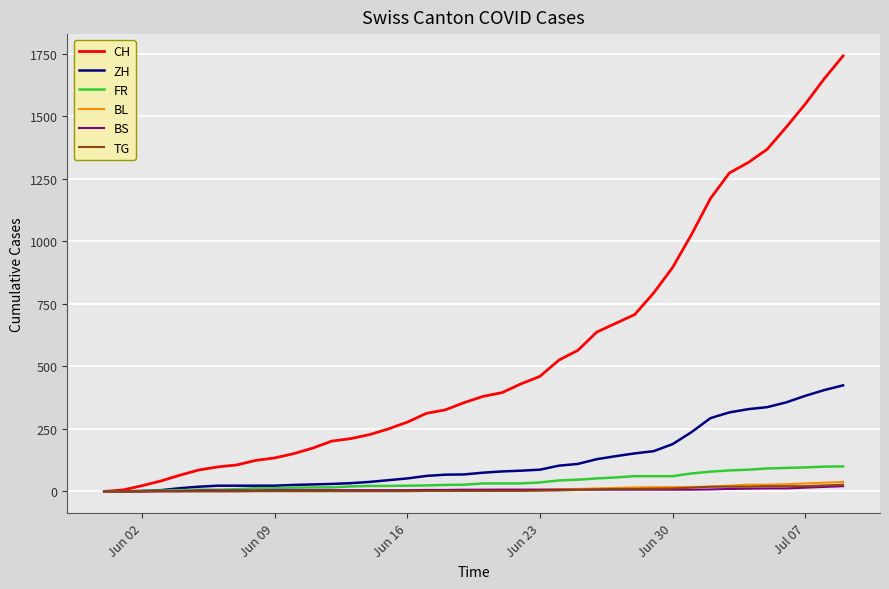

What is the greatest value displayed?

1741